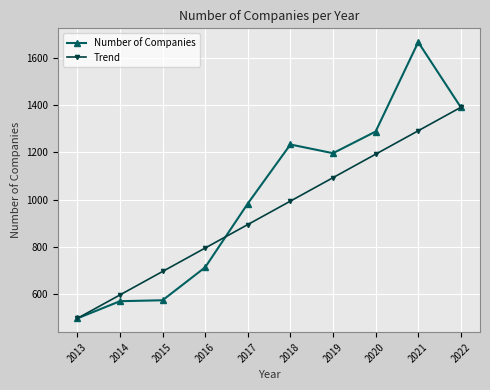

At which label does Trend reach its minimum?

2013